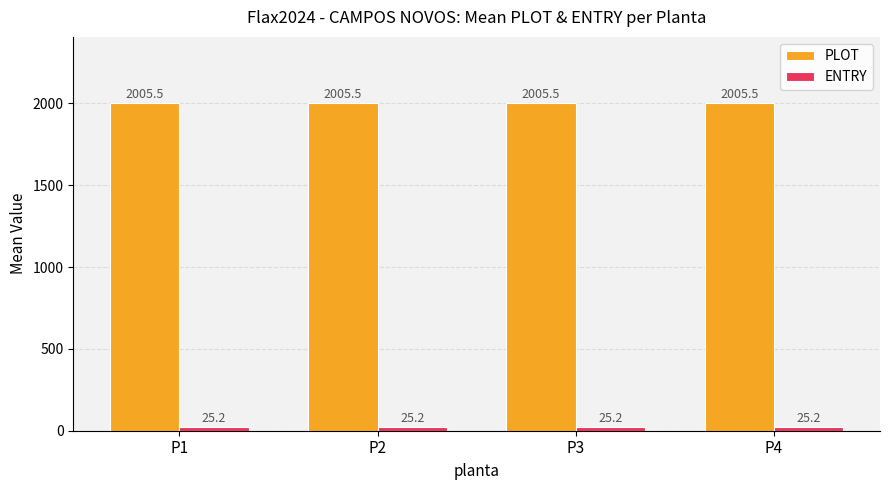

Rank the series by their maximum value, from lowest to highest.

ENTRY, PLOT